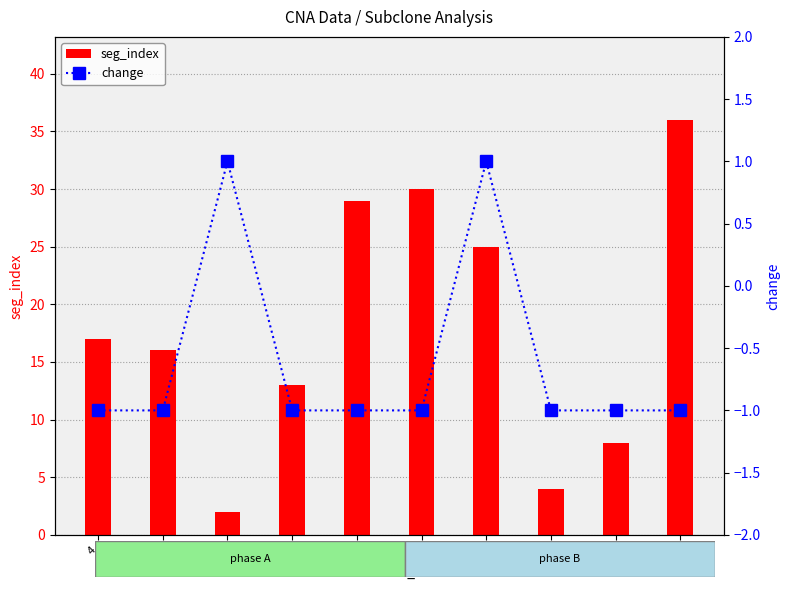

At how many categories does at least one series exceed 16?

5